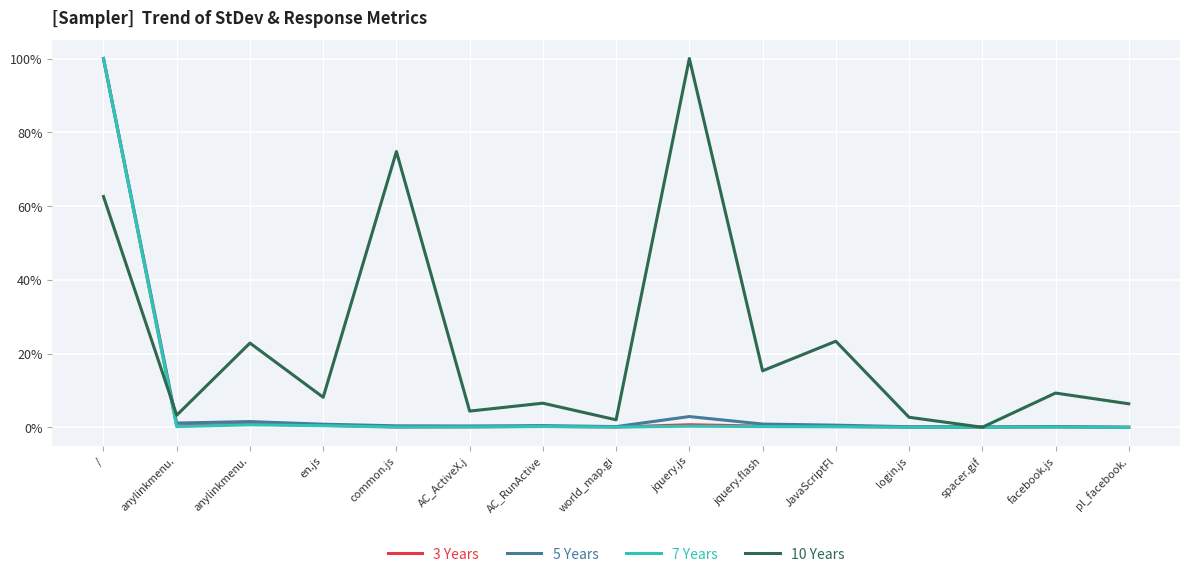

Which category has the lowest value across all series?

pl_facebook.